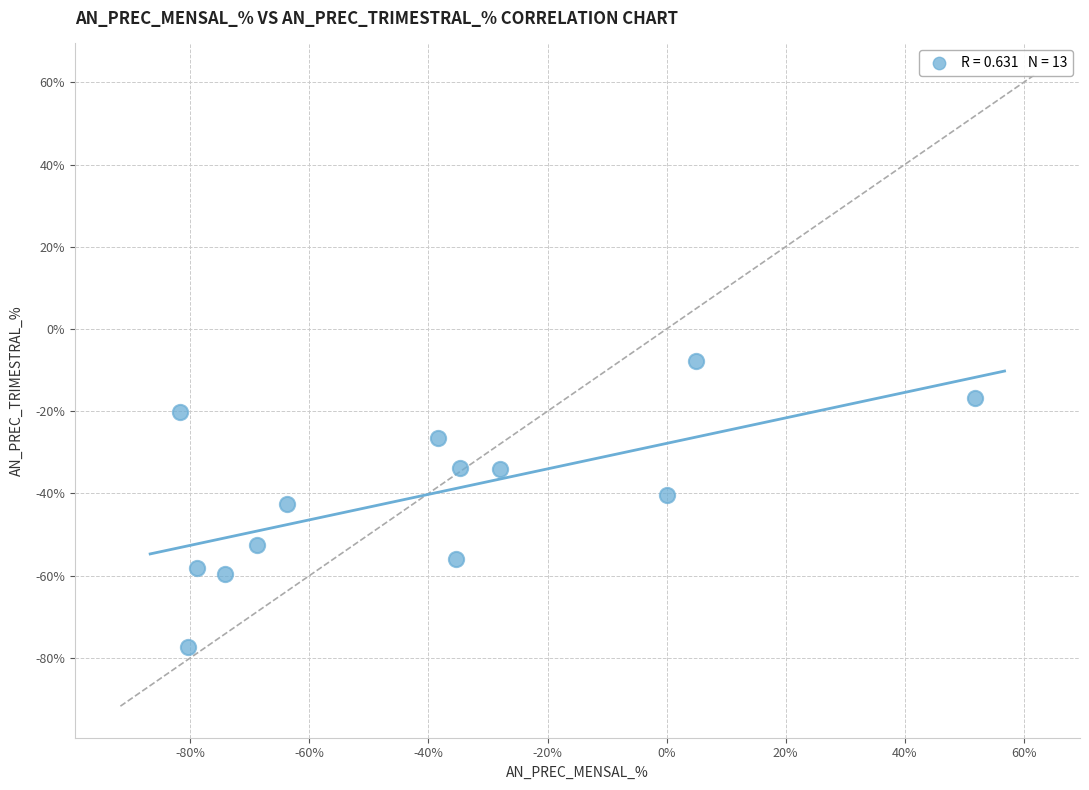

What is the range of X values (max minus min)?

133.5